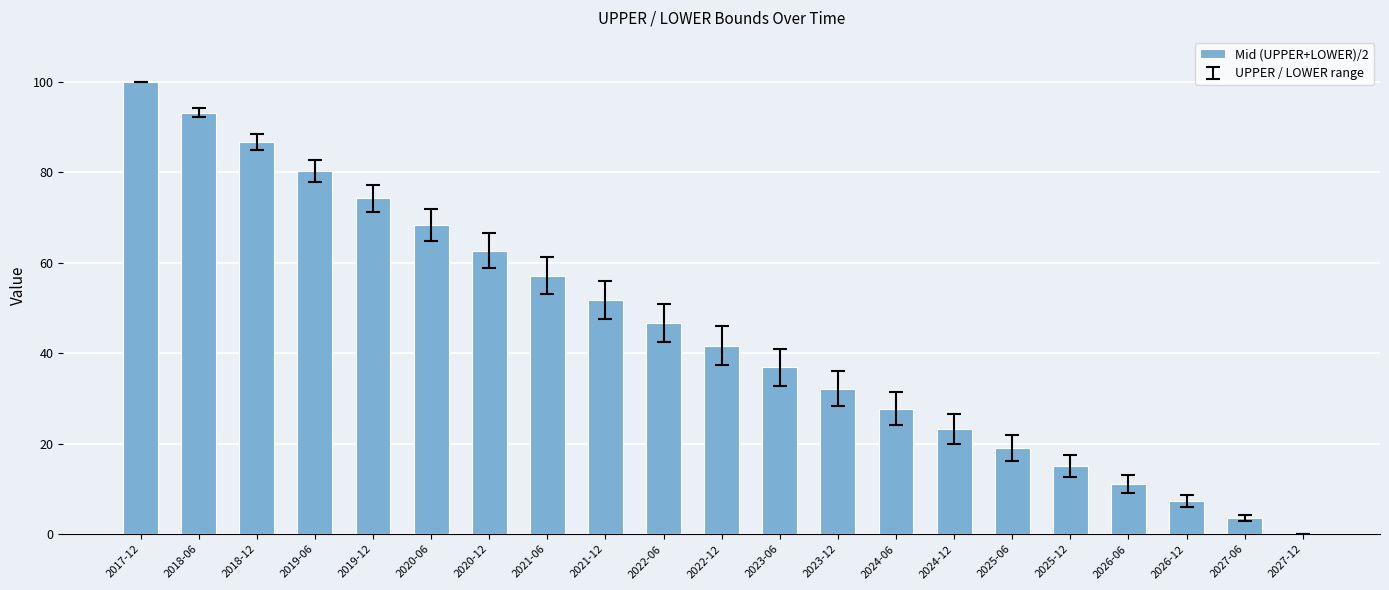

The value at 2018-06 is 37.3. True or false?

False